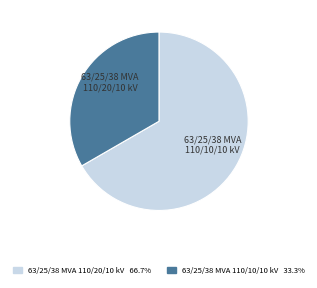

Combined, do 63/25/38 MVA 110/10/10 kV and 63/25/38 MVA 110/20/10 kV account for over 50%?

Yes